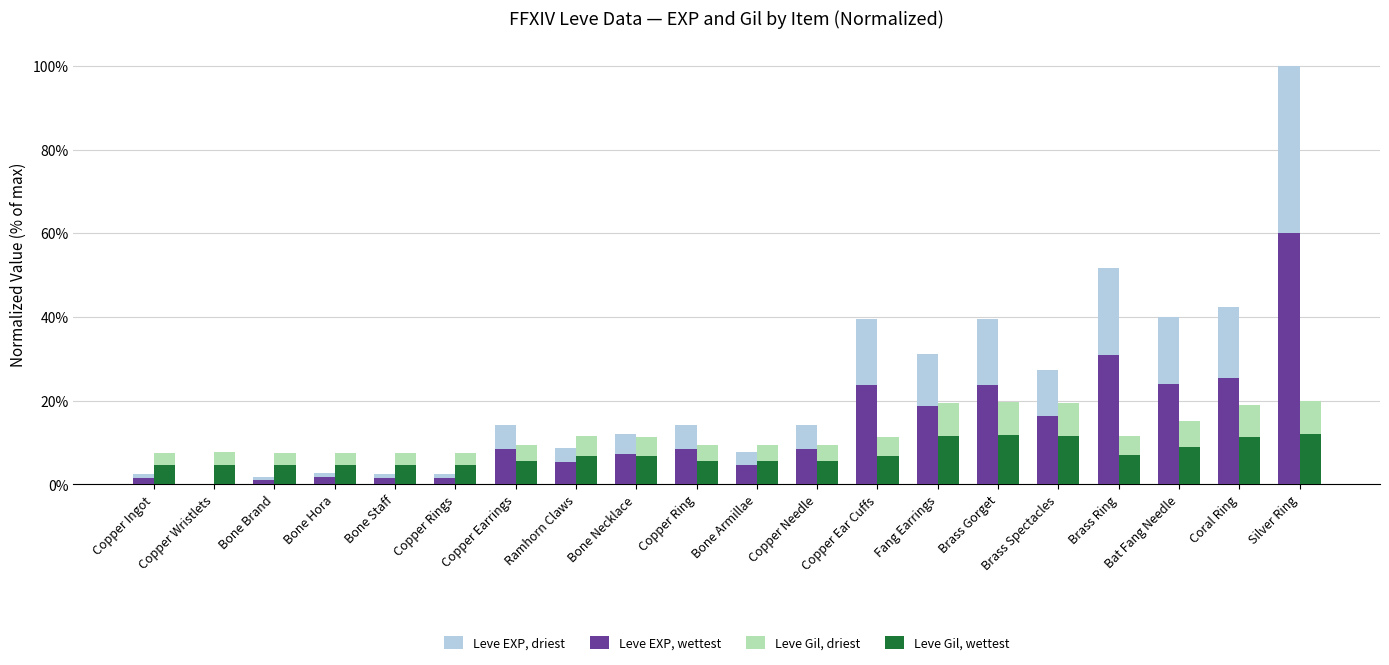

How many data points does each series have?

20